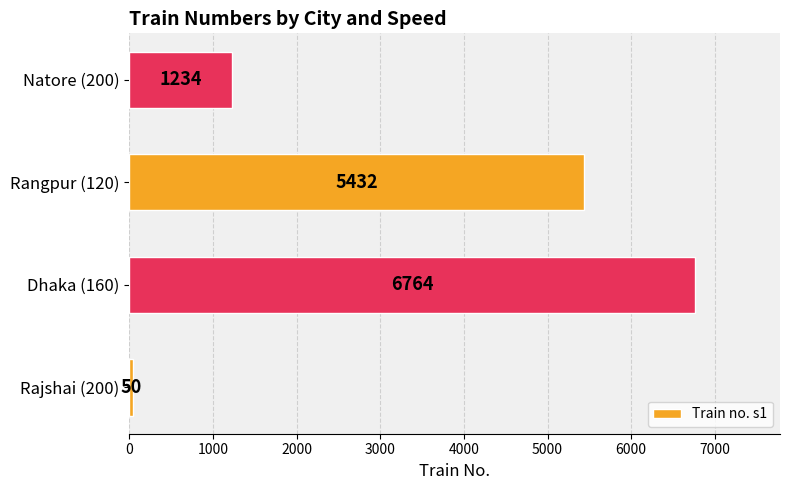

At which label is the value closest to 3407?

Rangpur (120)